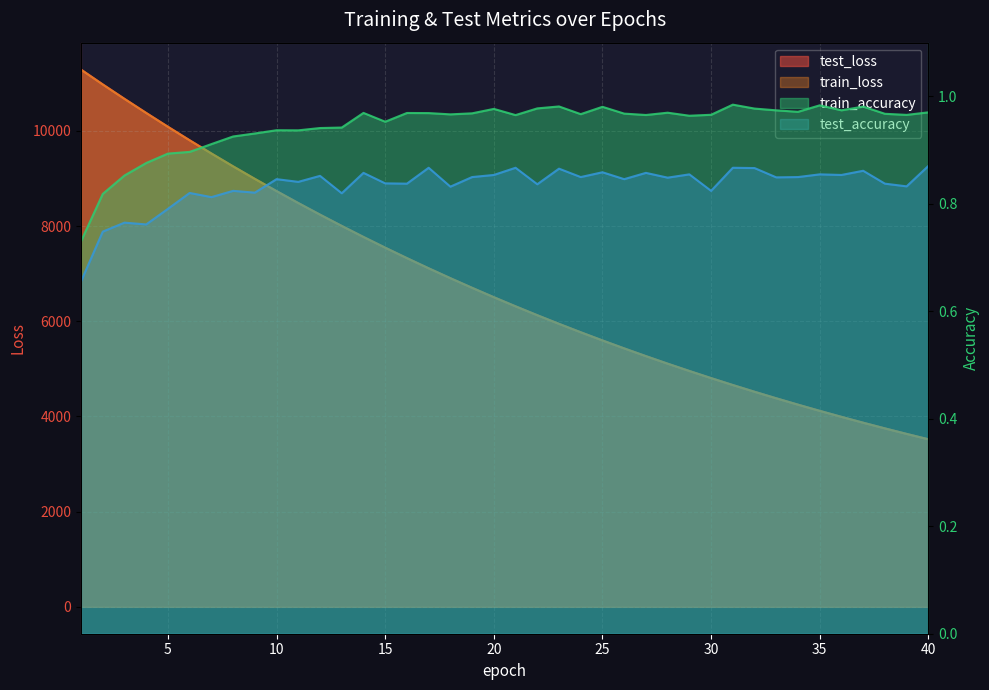

Which series has the widest spread of values?

test_loss